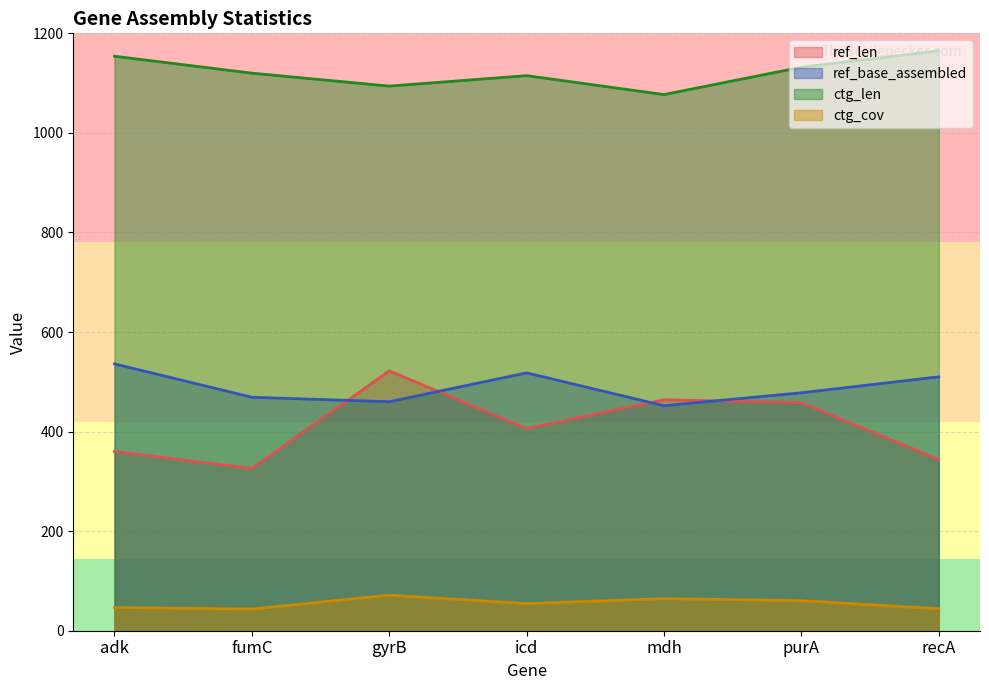

What is the value of the ref_base_assembled point at the 5th from the left?

452.0